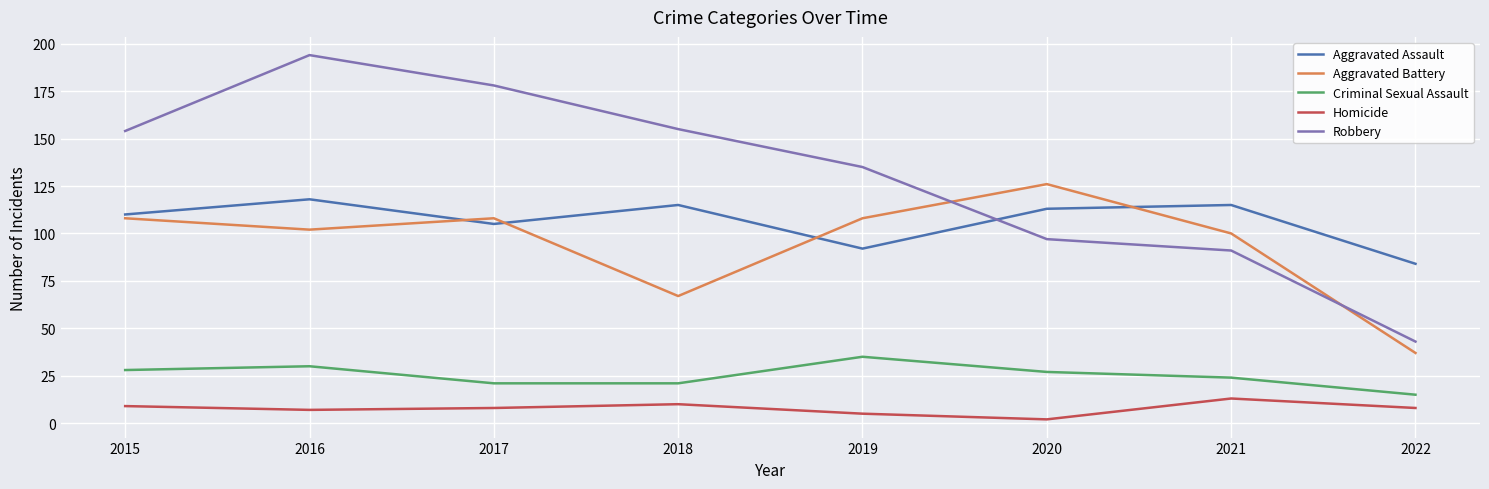

What is the difference between the maximum and minimum values in the Homicide series?

11